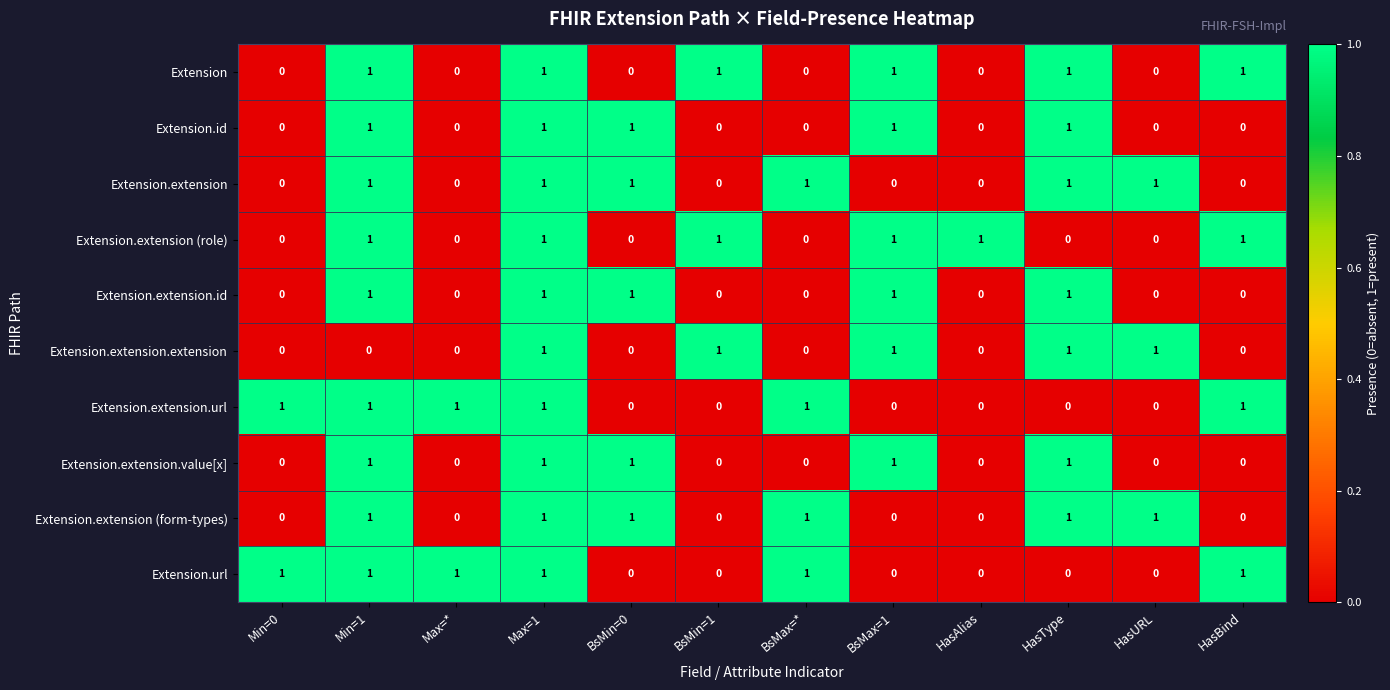

The value of Extension.extension.id at Min=1 is 1. True or false?

True